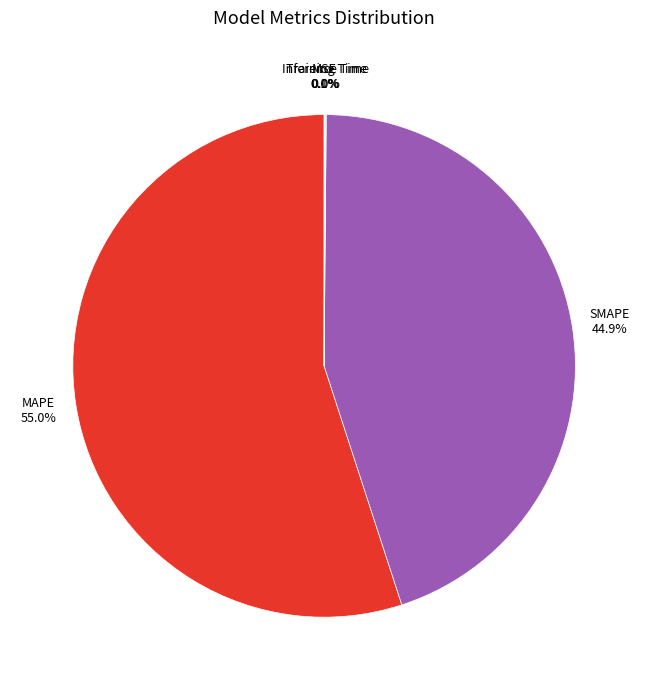

Which category accounts for the majority?

MAPE